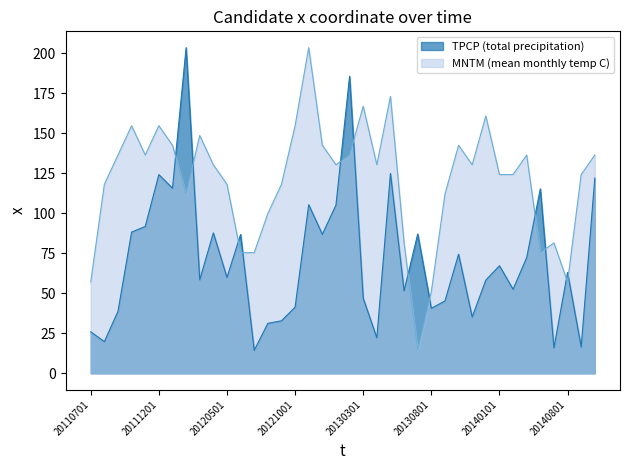

The value of TPCP (total precipitation) at 20140301 is 72.3. True or false?

True